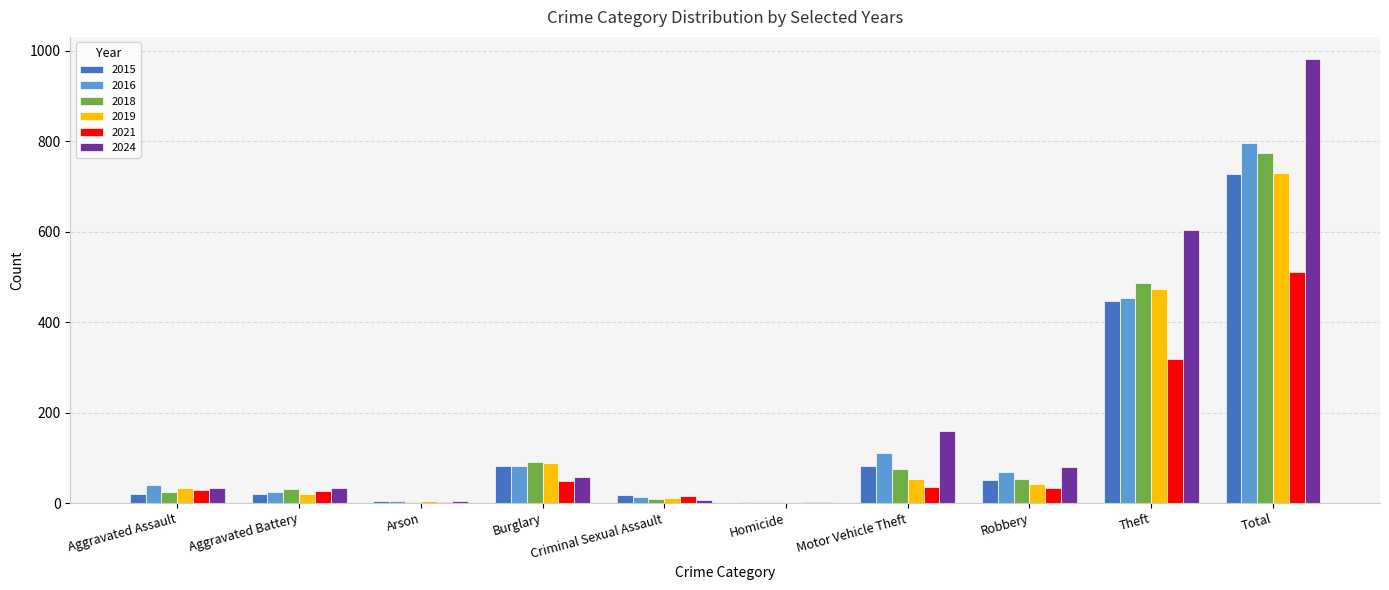

Are the bars grouped side by side (vs. stacked)?

Yes